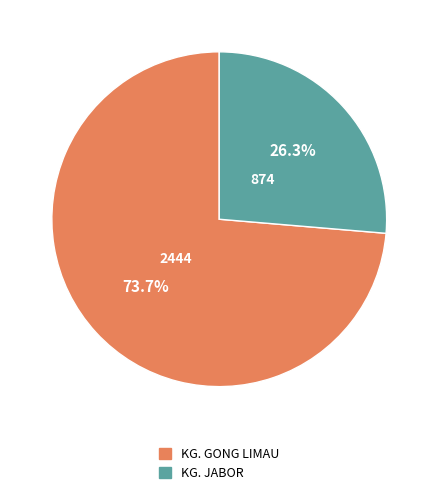

To the nearest percent, what percentage of the pie is KG. JABOR?

26%